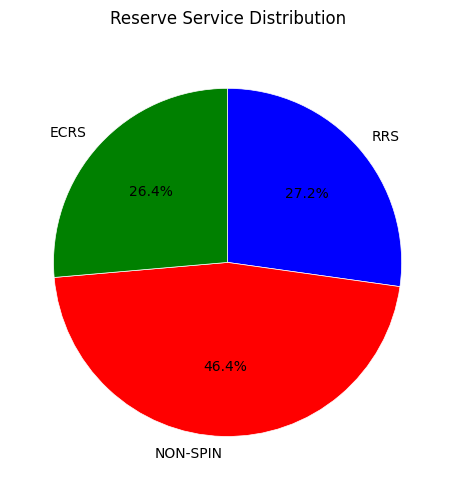

What is the smallest slice in the pie chart?

ECRS